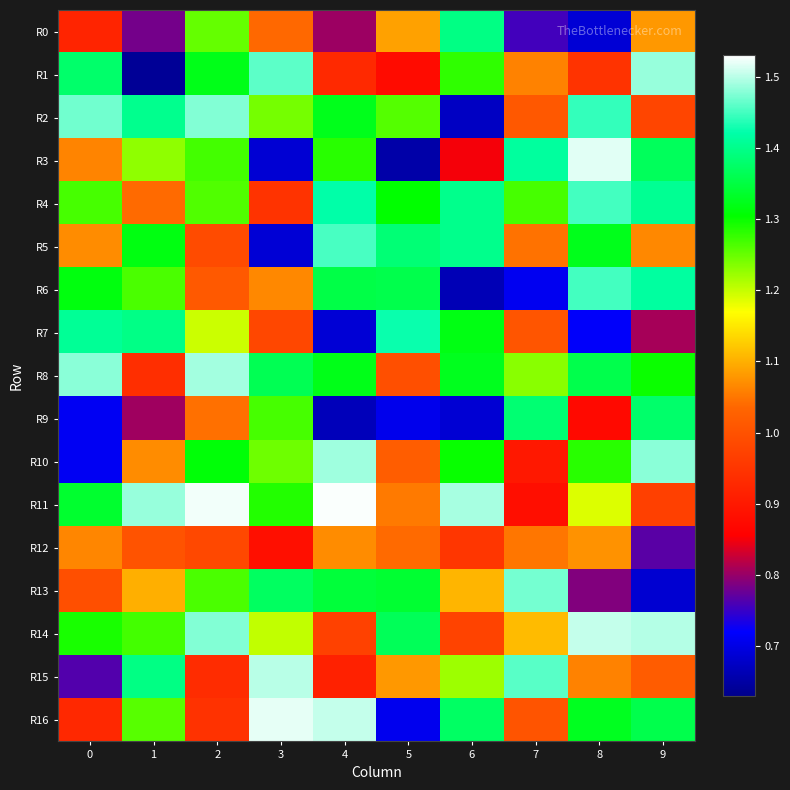

At which category does the chart reach its peak across all series?

4